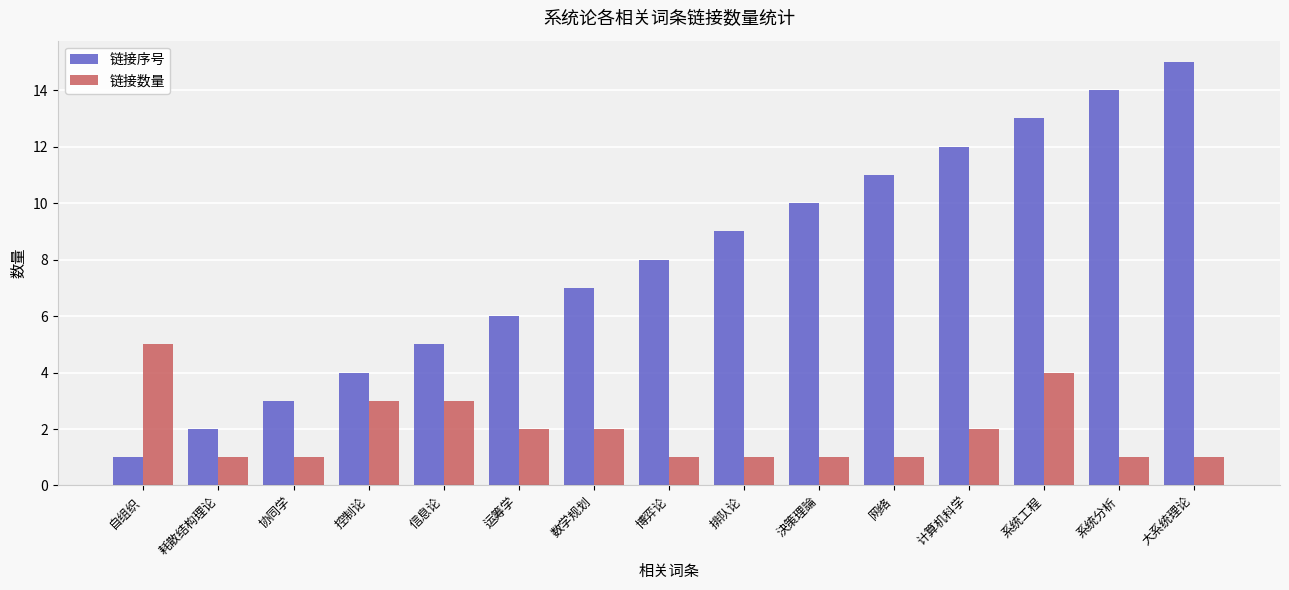

What is the total value across all series at 系统工程?

17